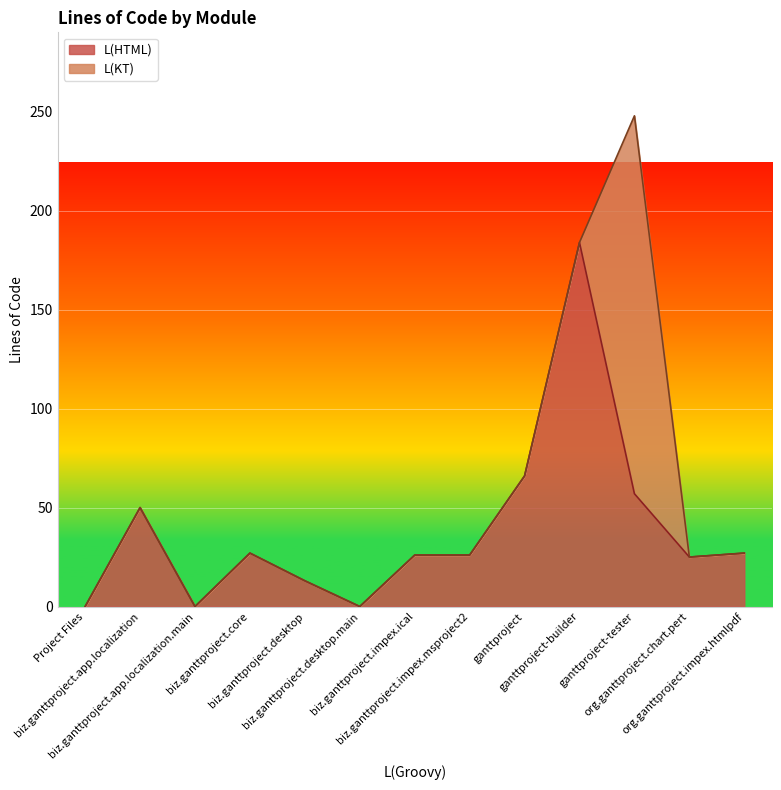

What position from the right is biz.ganttproject.app.localization.main?

11